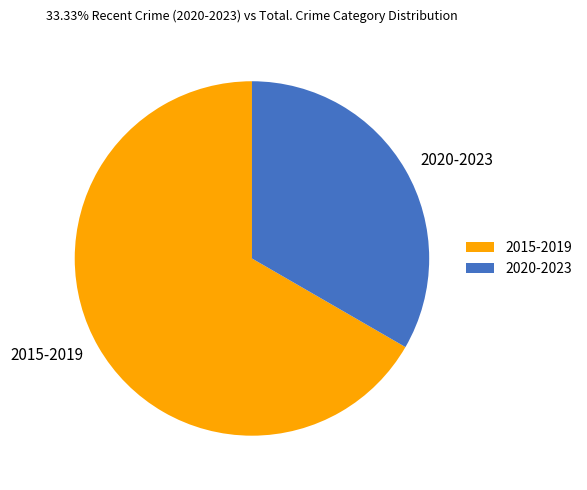

How many slices are in this pie chart?

2